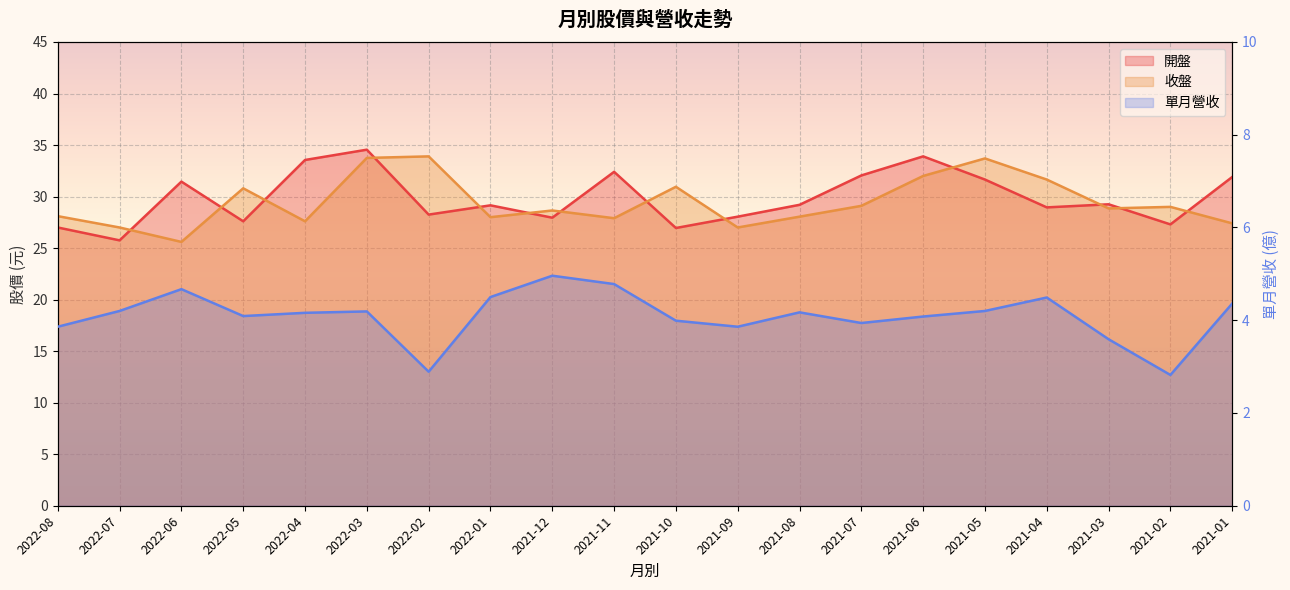

What are all the series names shown in the legend?

開盤, 收盤, 單月營收